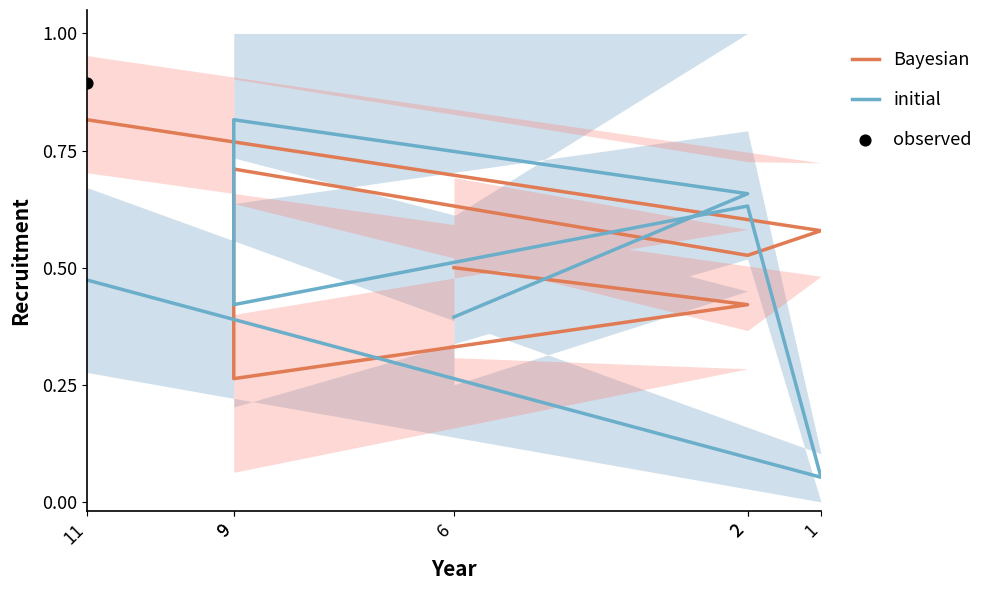

Which series reaches the maximum Y coordinate?

Bayesian